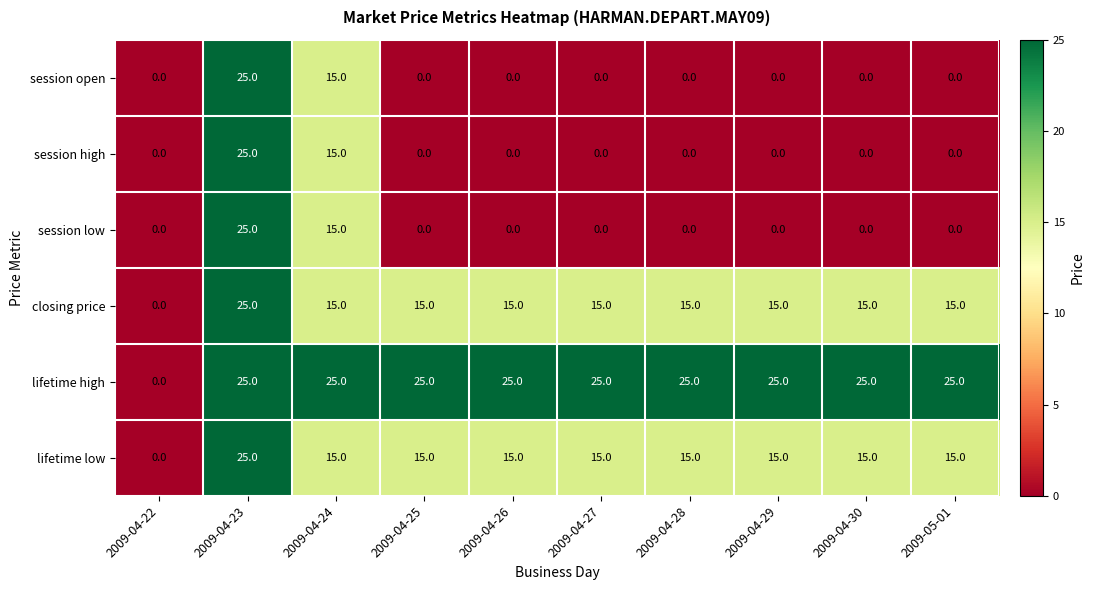

What is the difference between the highest and lowest values at 2009-04-28?

25